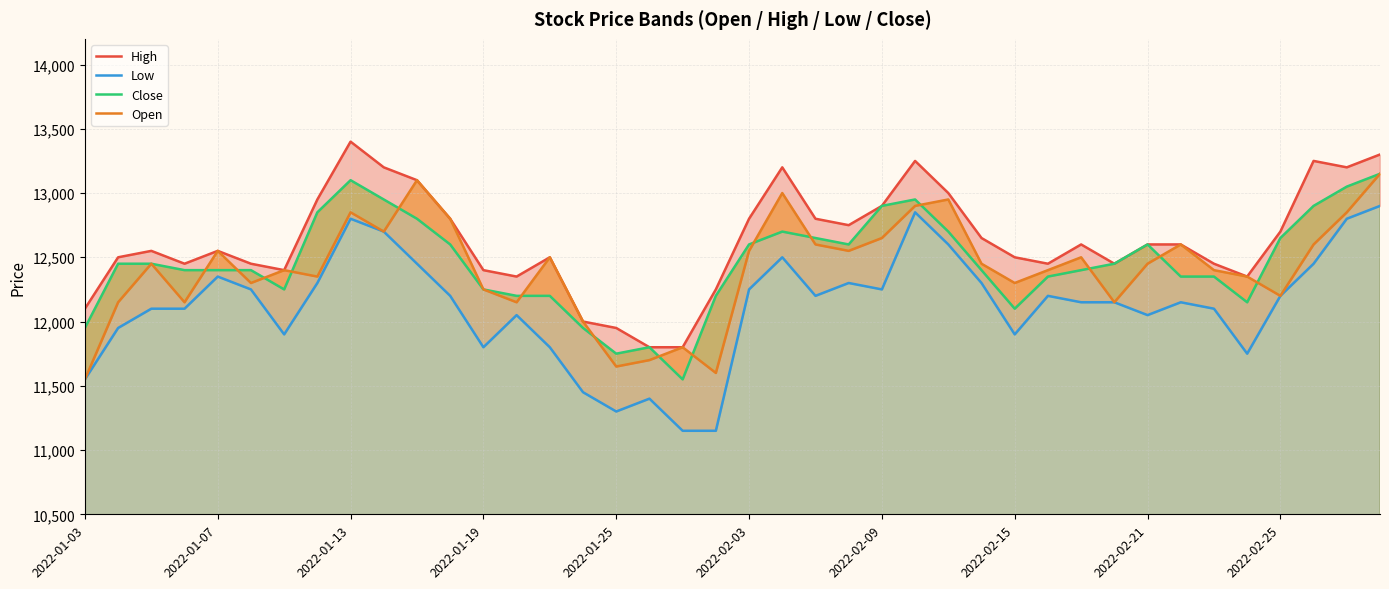

True or false: Close and Low intersect in this chart.

False